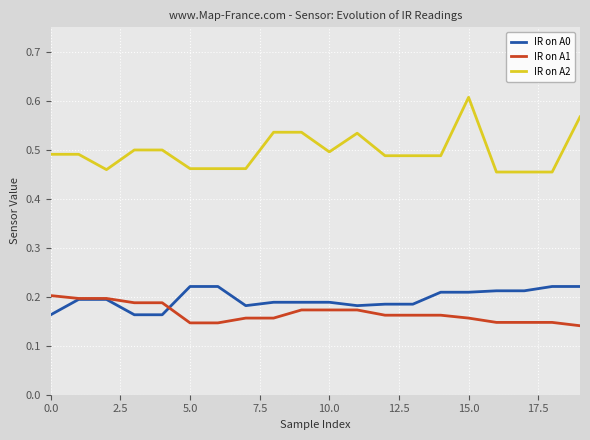

How many lines are shown in the chart?

3